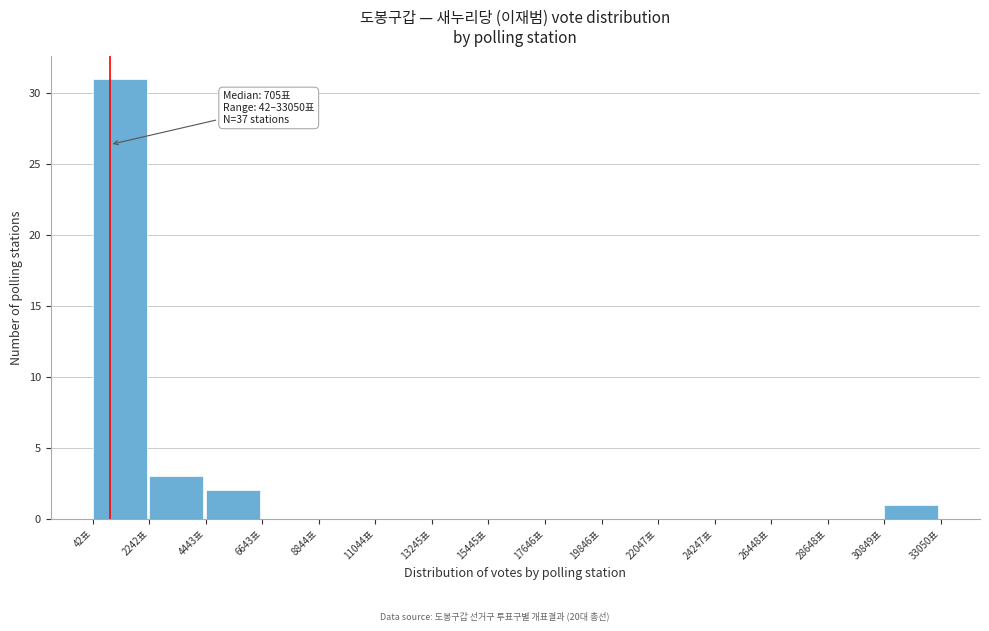

Over which range of the x-axis is the bar tallest?

0 to 2000